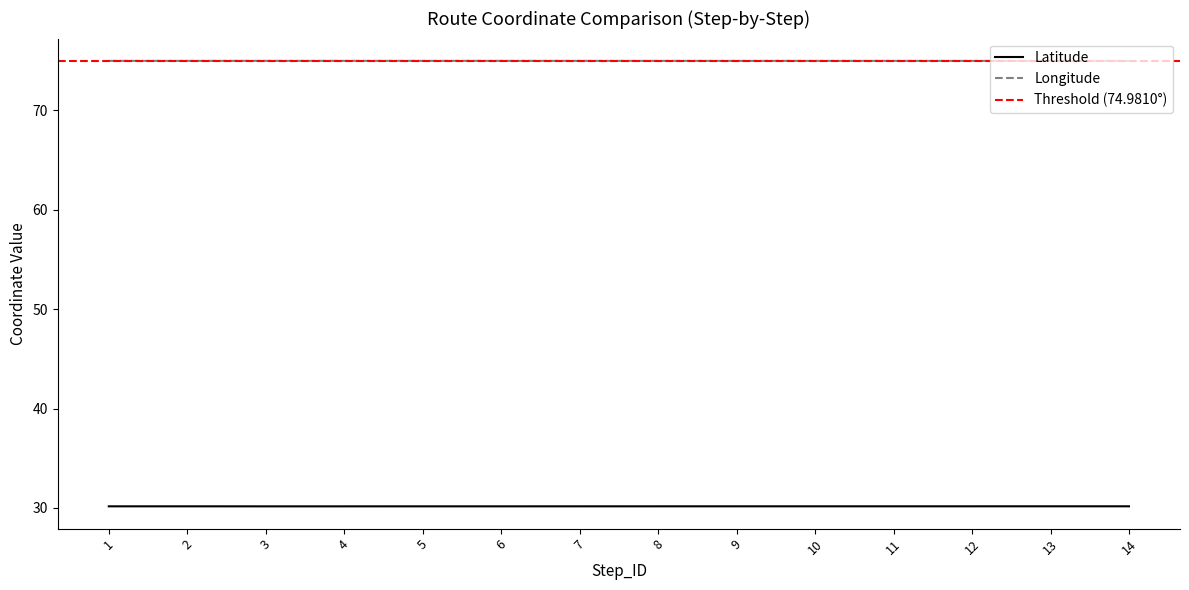

How many Longitude values are between 74 and 75?

14